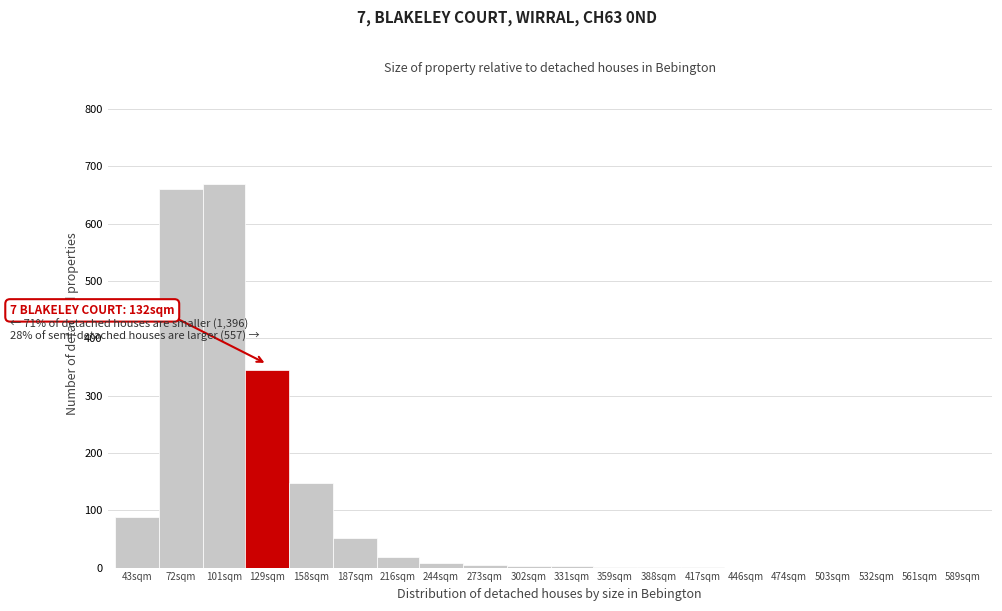

The value at 446sqm is 424. True or false?

False